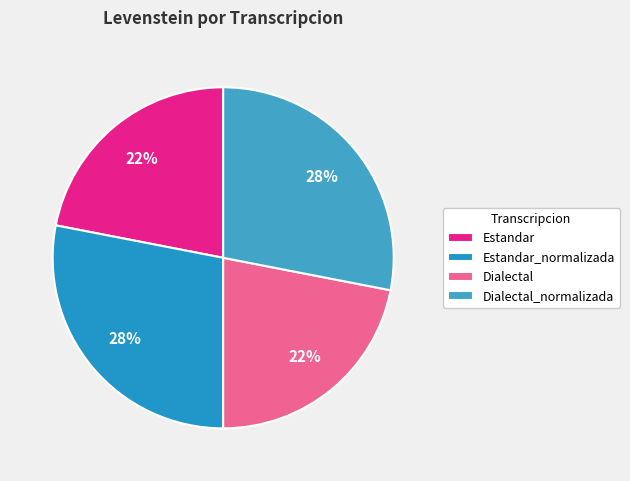

How many segments does this pie chart have?

4